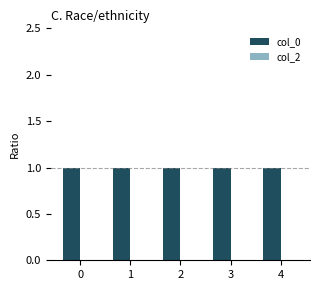

True or false: the data shows 0.4 at 4.

False